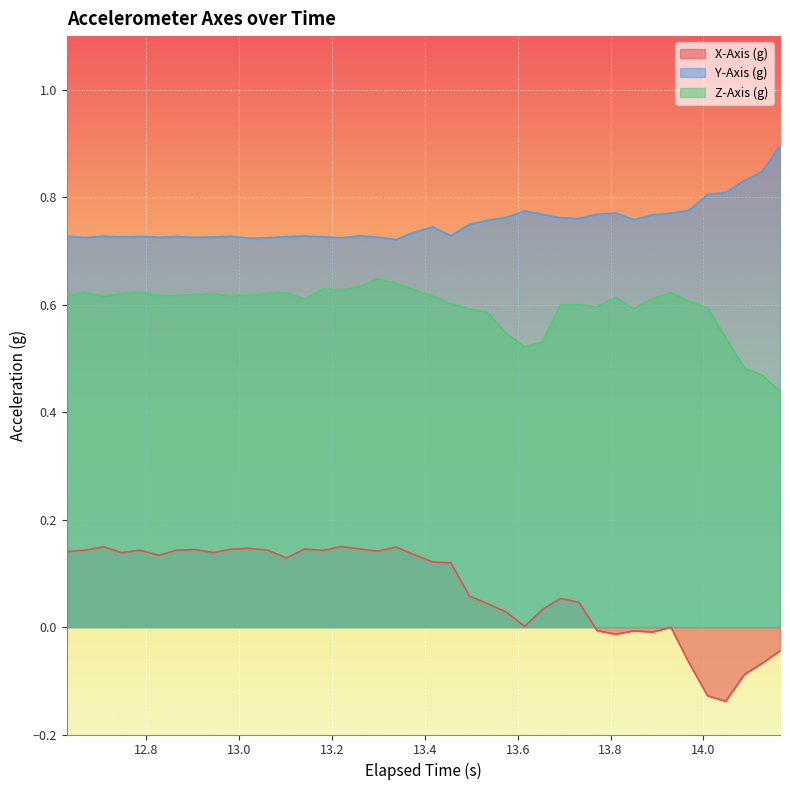

What is the value of the Y-Axis (g) point at the 10th from the left?

0.7